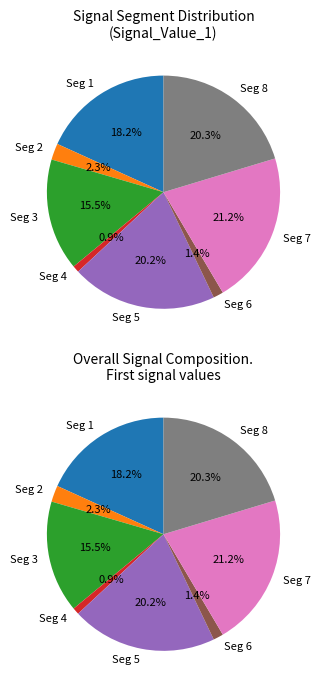

How many segments does this pie chart have?

8